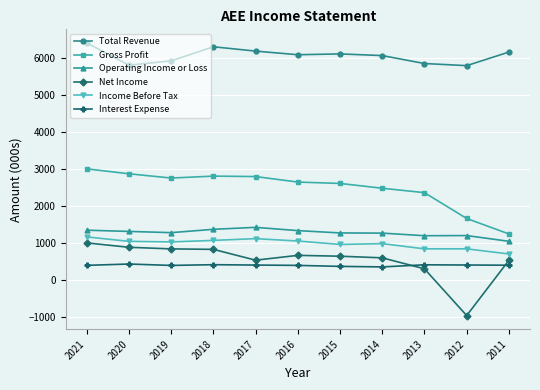

What are all the series names shown in the legend?

Total Revenue, Gross Profit, Operating Income or Loss, Net Income, Income Before Tax, Interest Expense